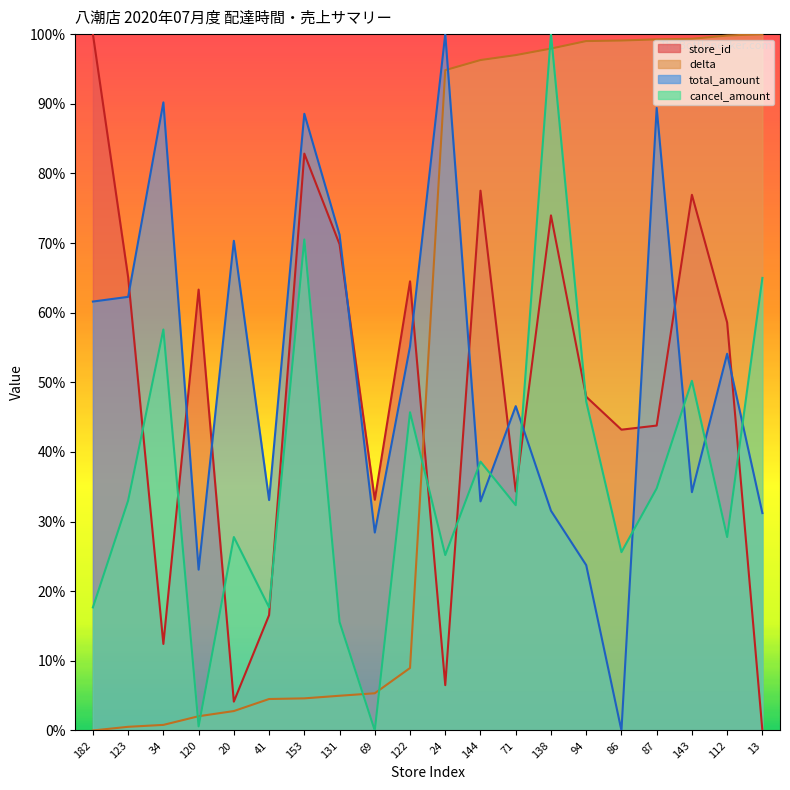

At 112, list the series in order from largest to smallest.

delta, store_id, total_amount, cancel_amount